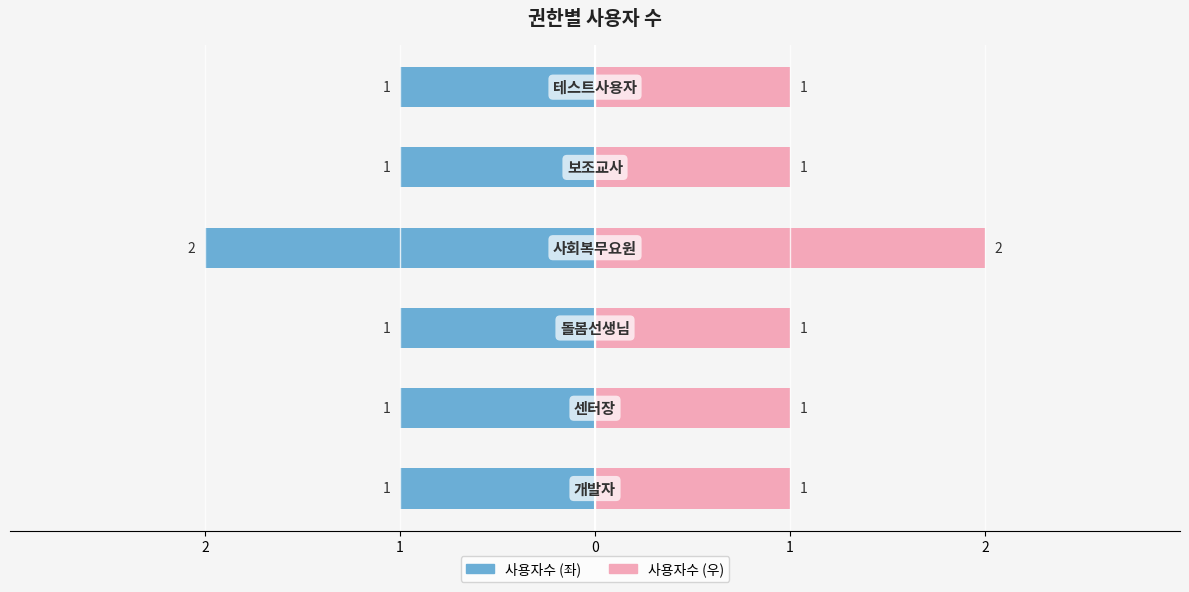

At how many categories does at least one series exceed 0?

6